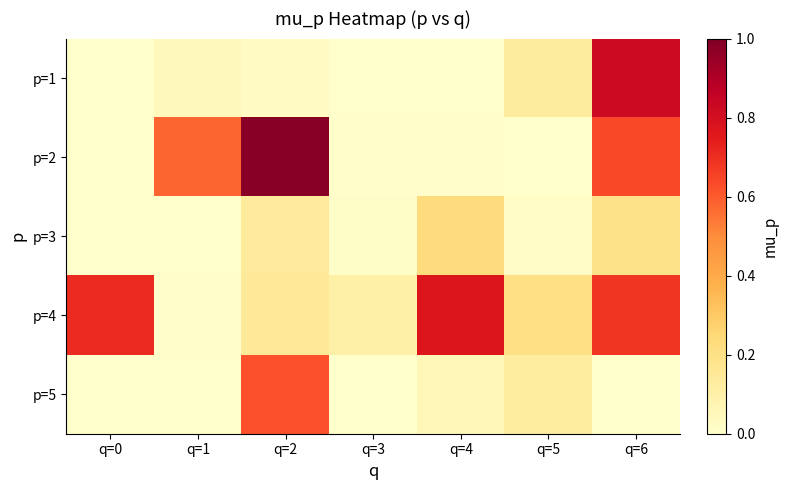

How many distinct data groups are displayed?

5